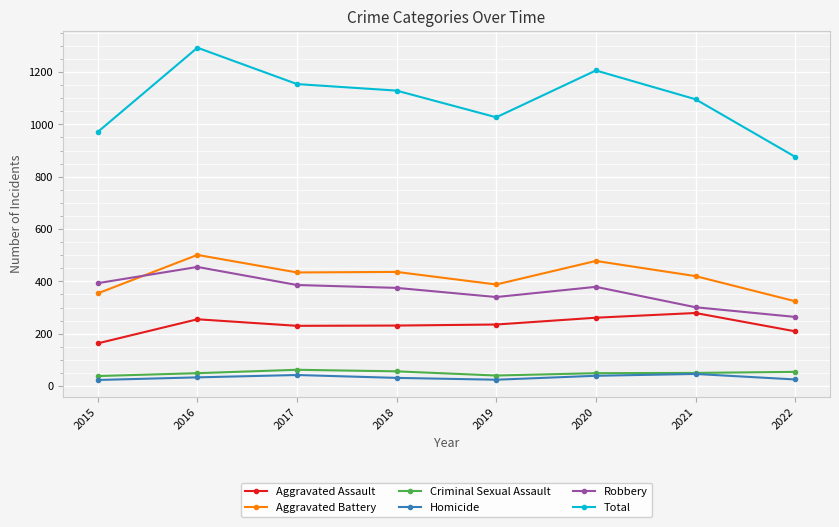

What is the difference between the second highest and second lowest values in the Criminal Sexual Assault series?

16